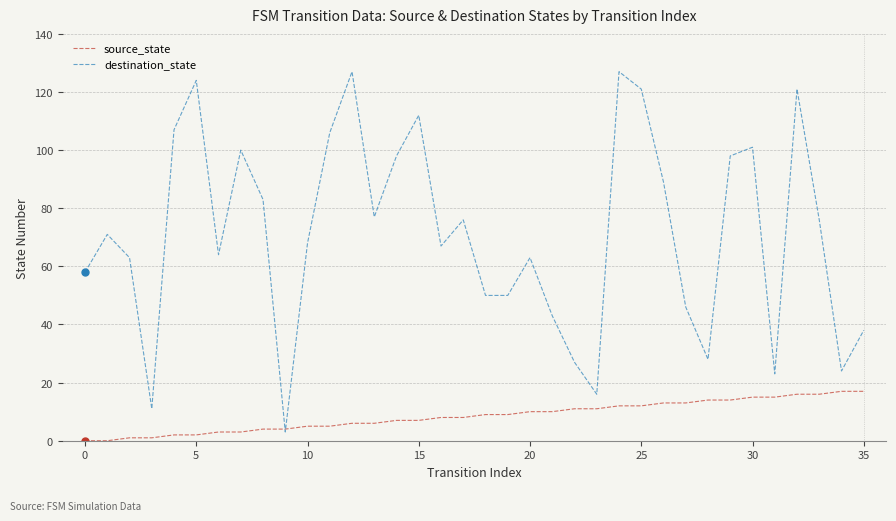

Which series has the largest total across all categories?

destination_state